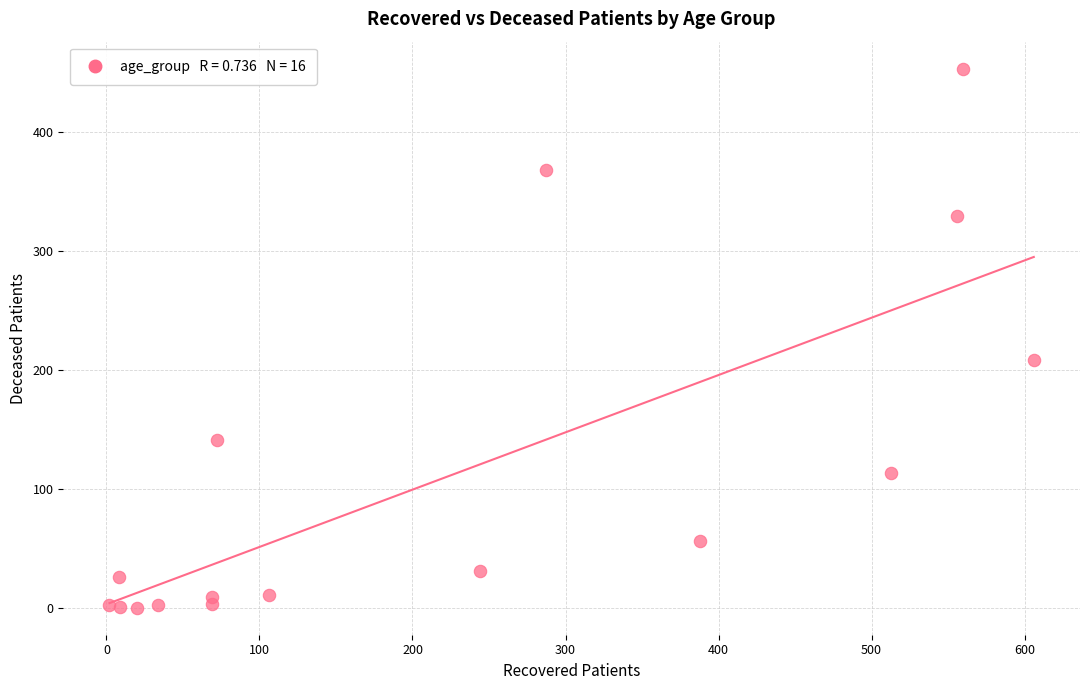

What Y value in the scatter plot is closest to 226?

208